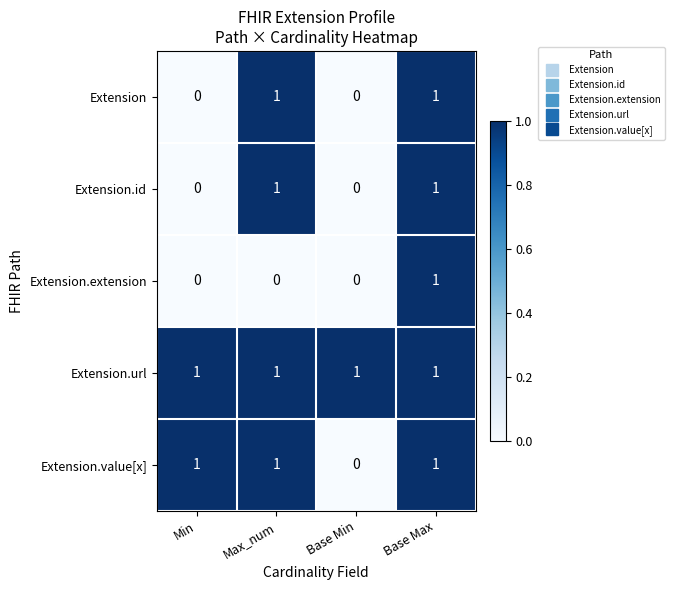

Is it true that Extension equals 1 at Base Max?

True